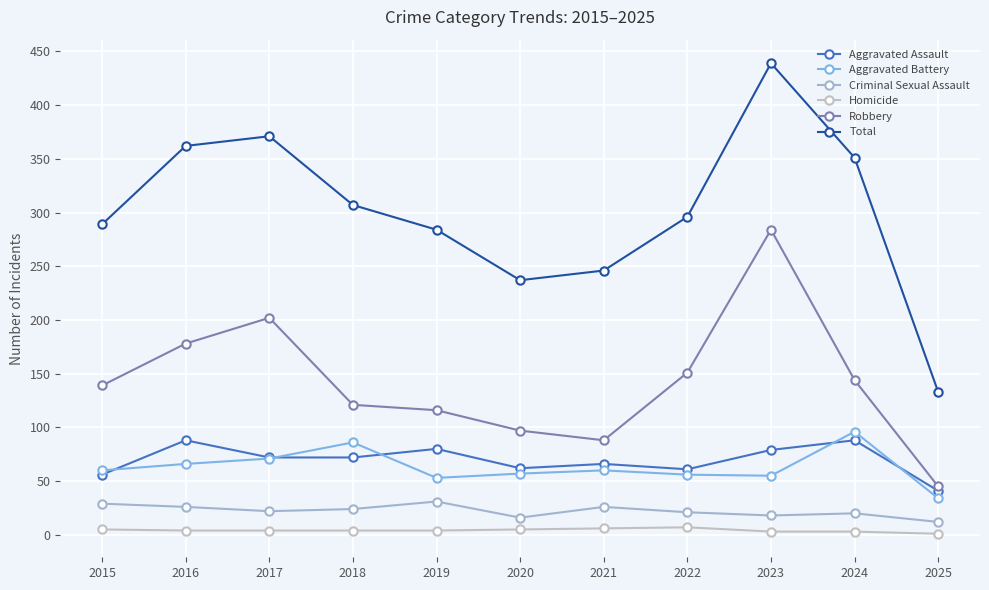

Rank the categories by Robbery value from highest to lowest.

2023, 2017, 2016, 2022, 2024, 2015, 2018, 2019, 2020, 2021, 2025